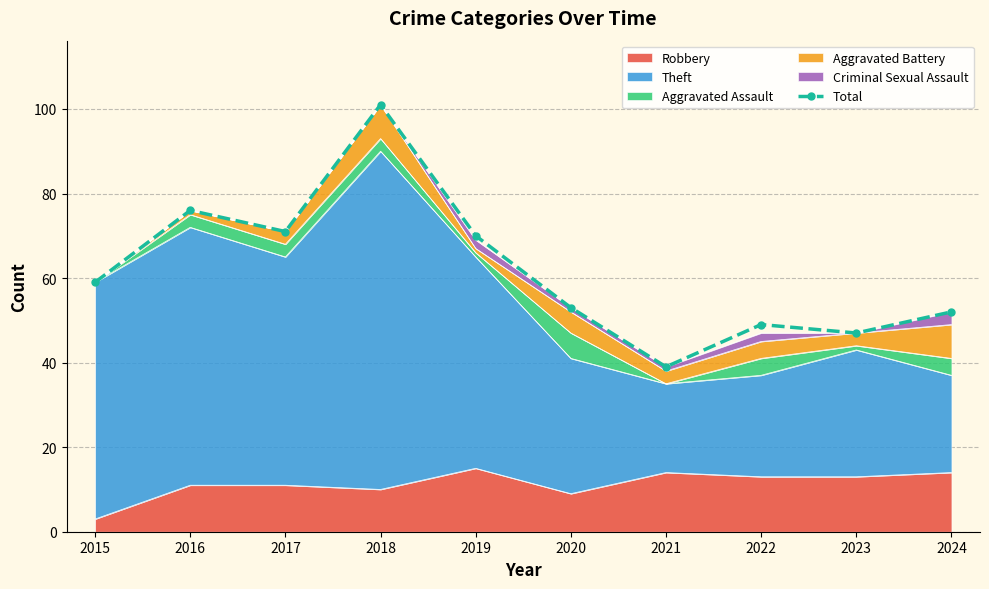

What is the change in value from 2023 to 2024?

+5